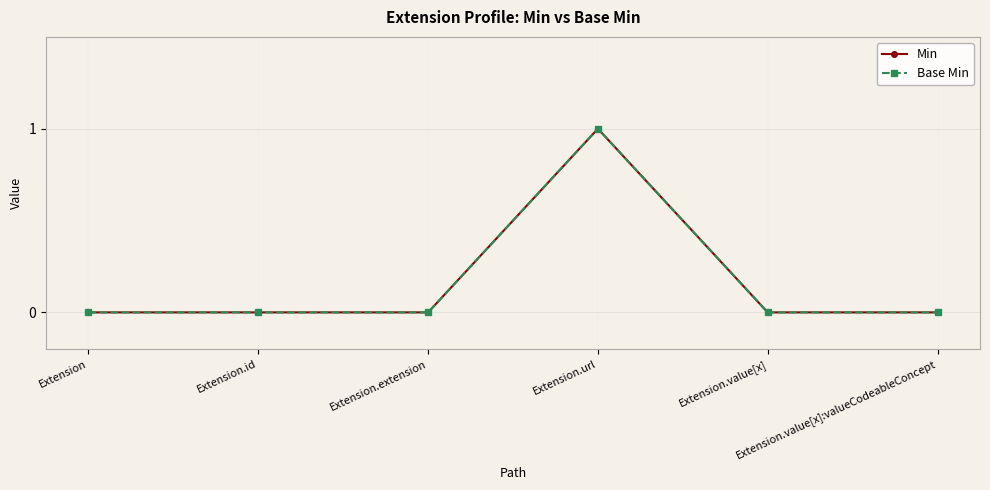

True or false: Min and Base Min cross at least once.

False